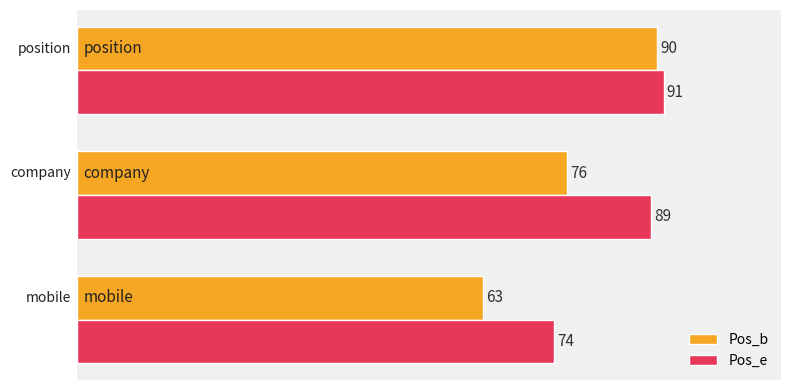

What is the sum of all Pos_b values?

229